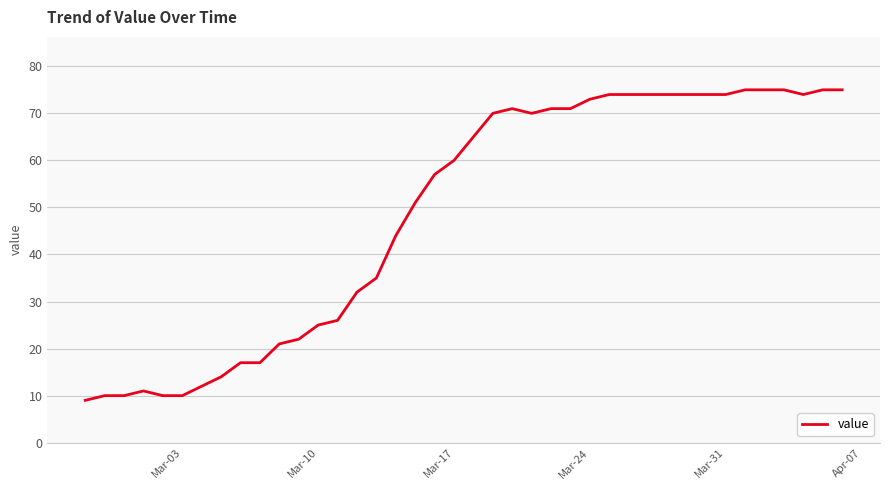

What is the smallest value displayed?

9